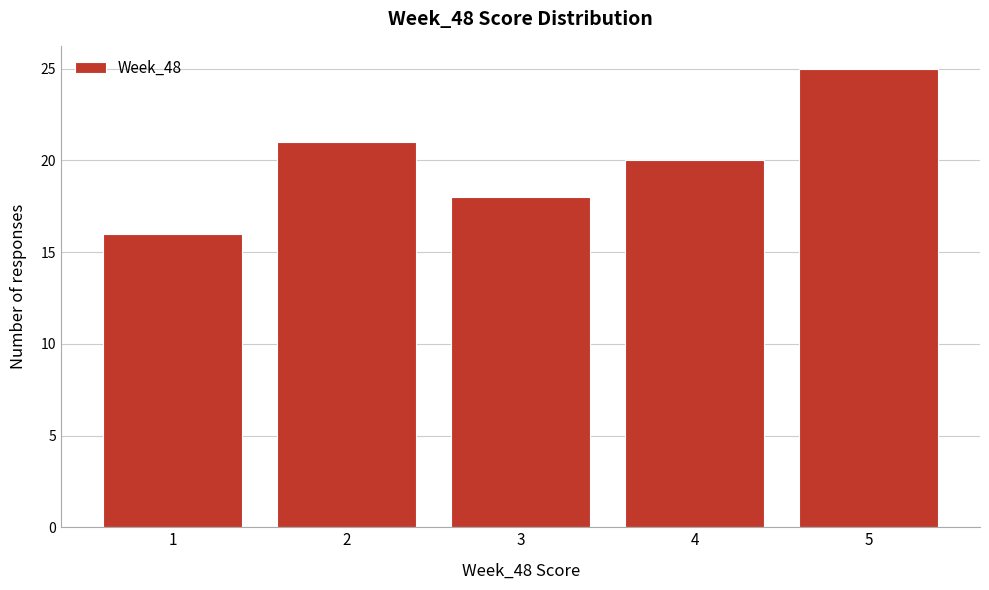

Reading left to right, list every bar in this chart as the range it spans on the x-axis followed by its height. The values are not printed on the chart, so give them approximately, as read against the axis.

0.5 to 1.5: 16
1.5 to 2.5: 21
2.5 to 3.5: 18
3.5 to 4.5: 20
4.5 to 5.5: 25